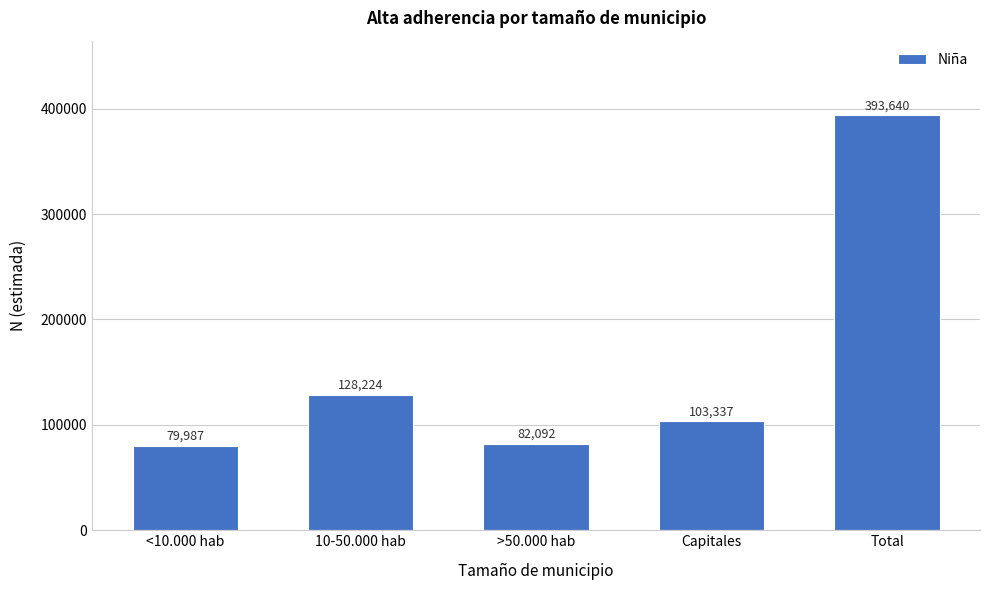

Reading right to left, what are all the values shown in this chart?

393640	103337	82092	128224	79987